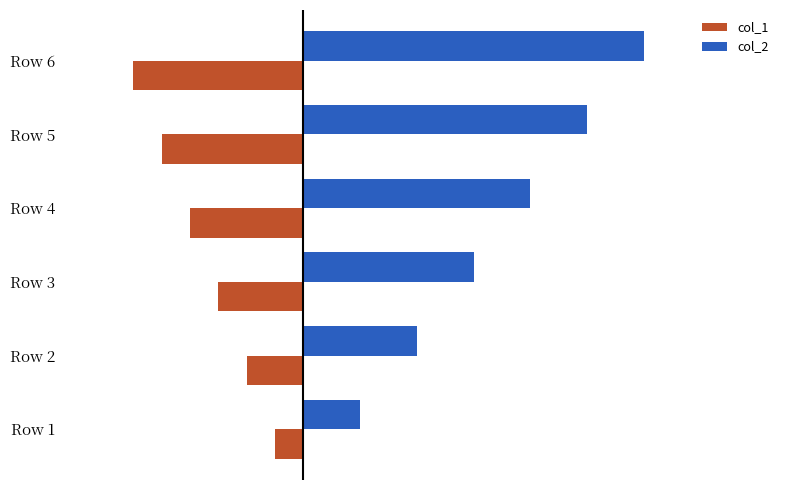

What is the lowest value of the col_2 series?

4